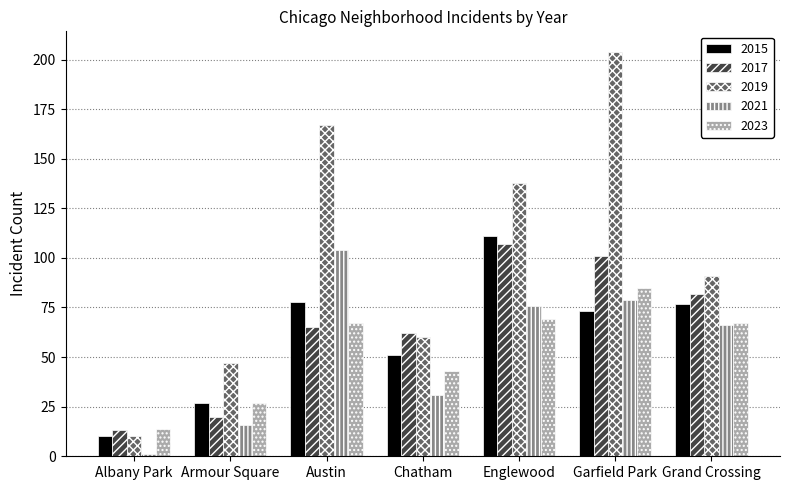

List the series in order of their peak value, lowest first.

2023, 2021, 2017, 2015, 2019